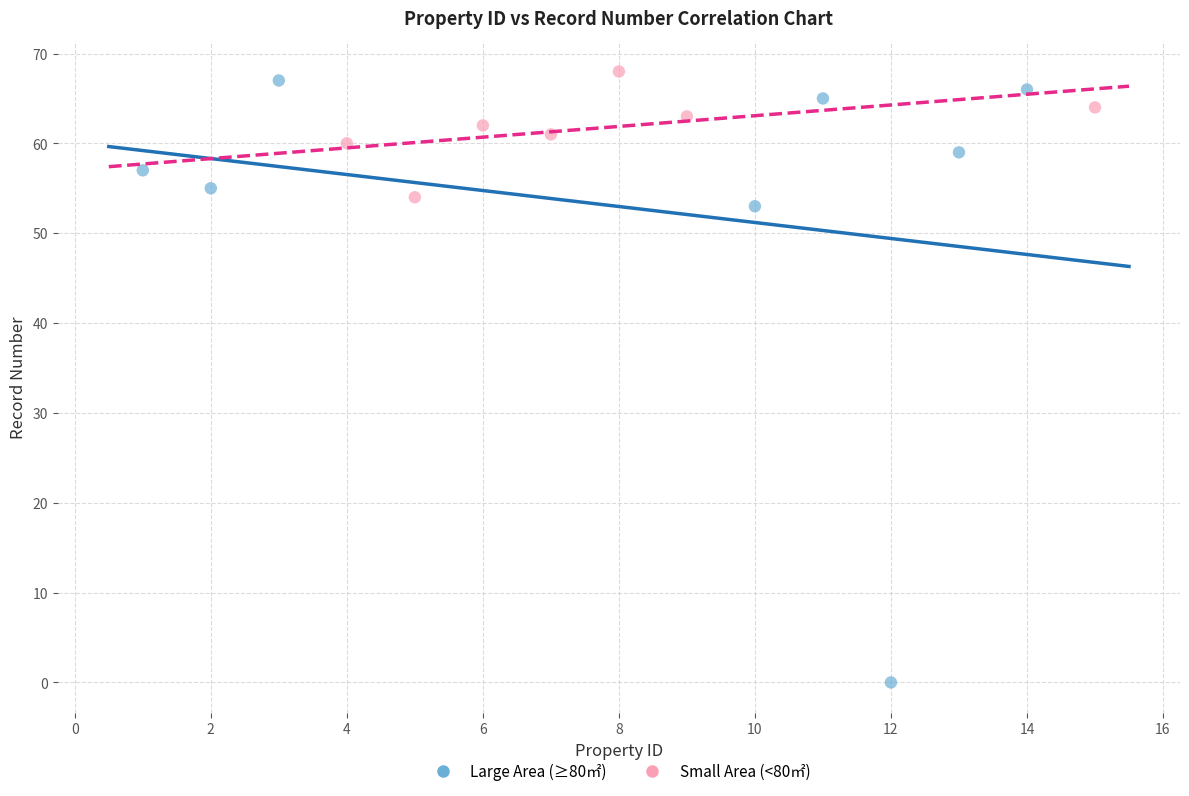

Which series has the largest Y range (max minus min)?

Large Area (≥80㎡)